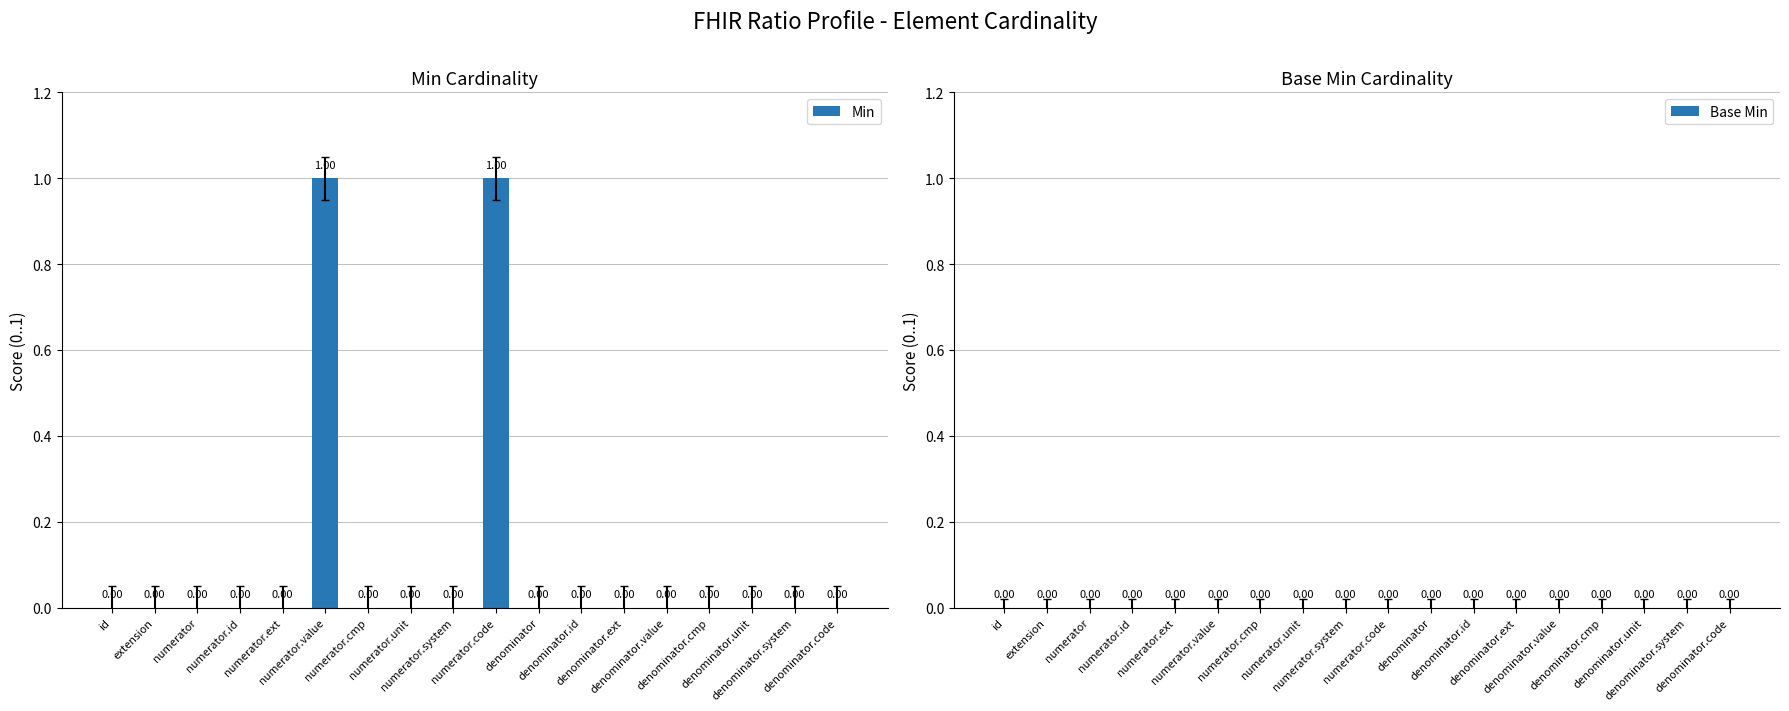

Are the bars horizontal?

No